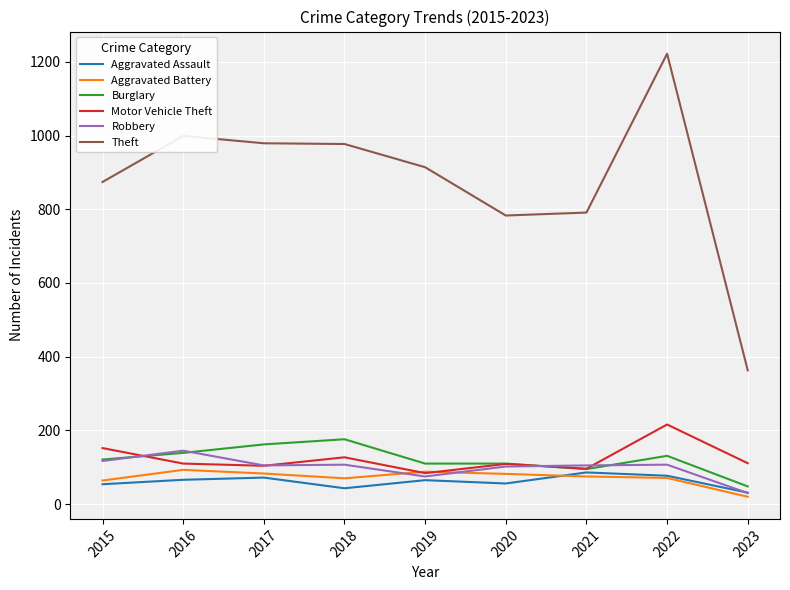

True or false: Aggravated Assault and Theft intersect in this chart.

False